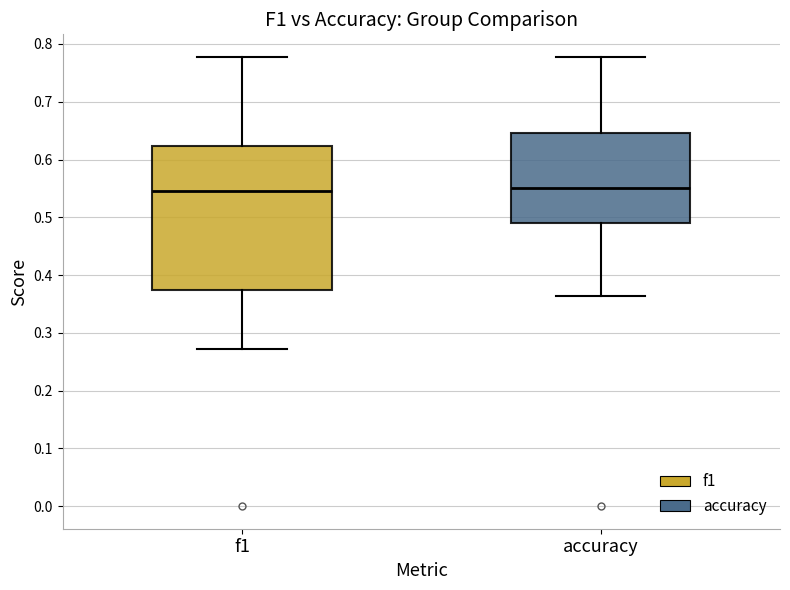

Reading left to right, transcribe this box plot: for each box, give where its median line is, the range the box spans, and where its two whiskers end, as read against the y-axis. The values are not printed on the chart, so give them approximately, as read against the axis.

f1: median 0.54, box 0.37 to 0.62, whiskers 0.27 to 0.78
accuracy: median 0.55, box 0.49 to 0.65, whiskers 0.36 to 0.78